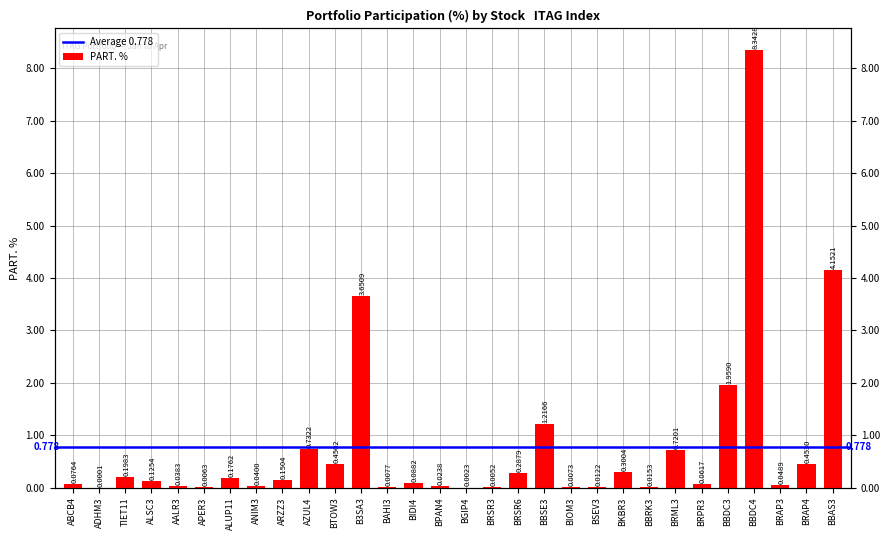

Is it true that the value at ALSC3 is 0.1?

True